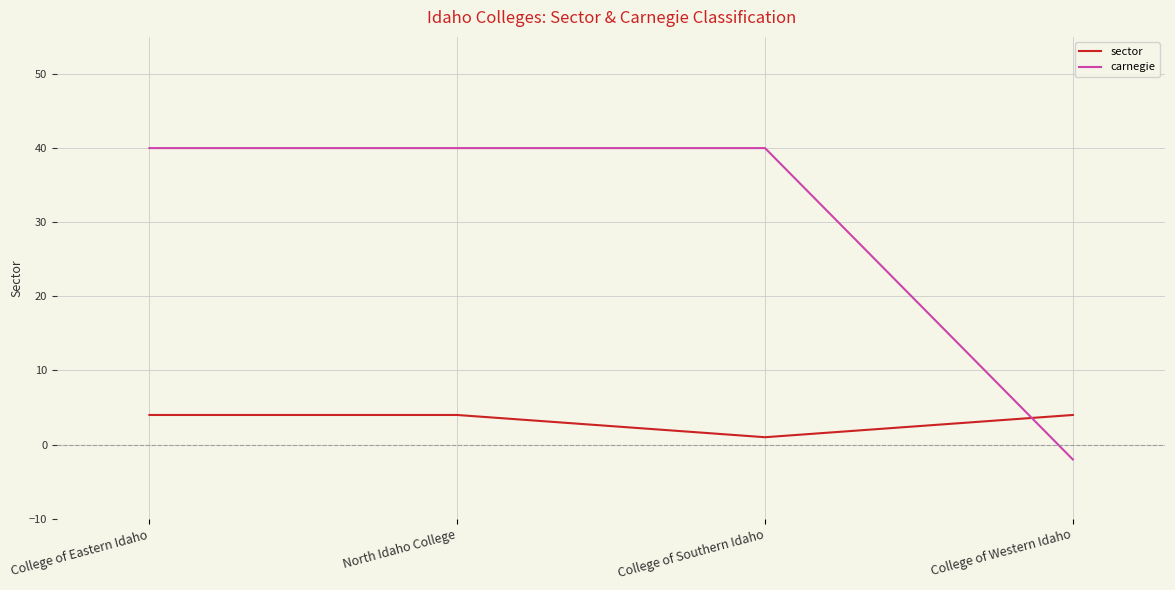

What is the sum of all sector values?

13